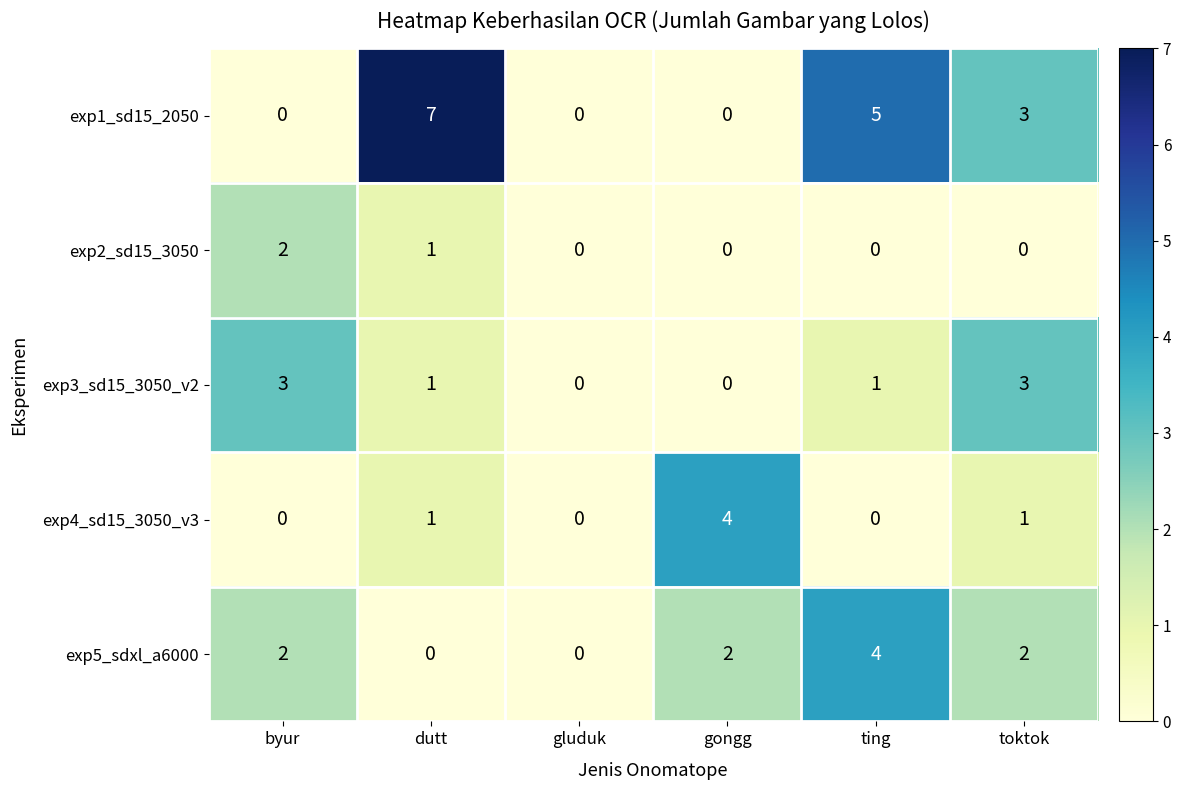

The exp1_sd15_2050 series shows 0 at byur. True or false?

True